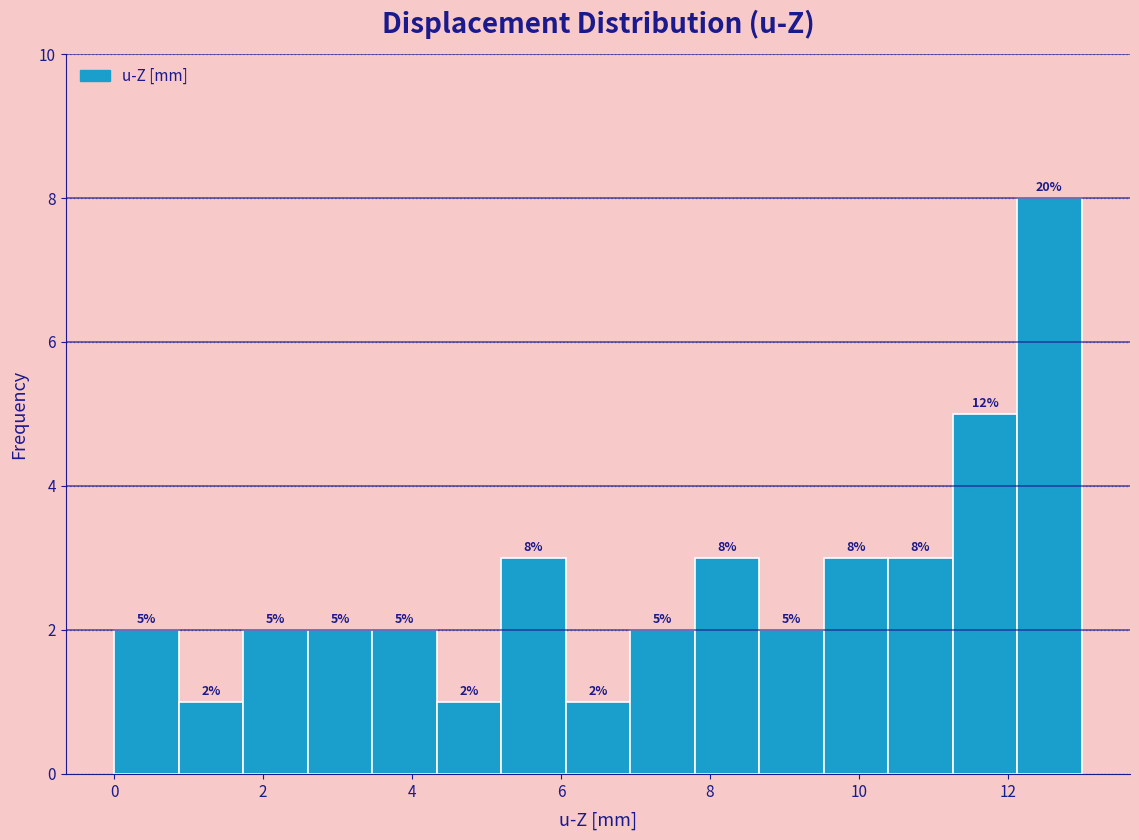

Which range on the x-axis has the tallest bar?

12.2 to 13.0